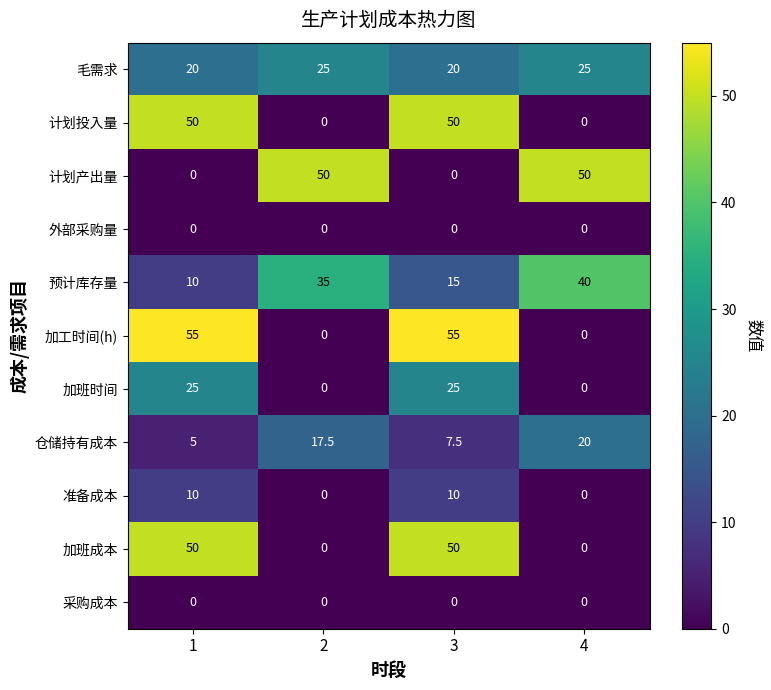

What is the average value of the 加工时间(h) series?

27.5